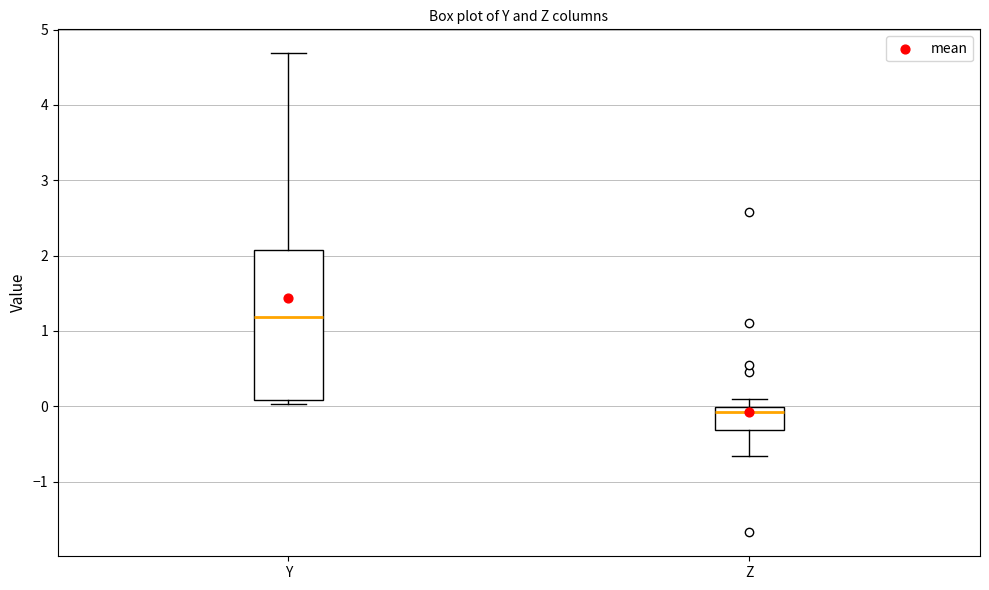

Reading left to right, read every box against the y-axis: the position of its median line, the range the box covers, and the ends of its whiskers. The values are not printed on the chart, so give them approximately, as read against the axis.

Y: median 1.2, box 0.1 to 2.1, whiskers 0.0 to 4.7
Z: median -0.1, box -0.3 to 0.0, whiskers -0.7 to 0.1